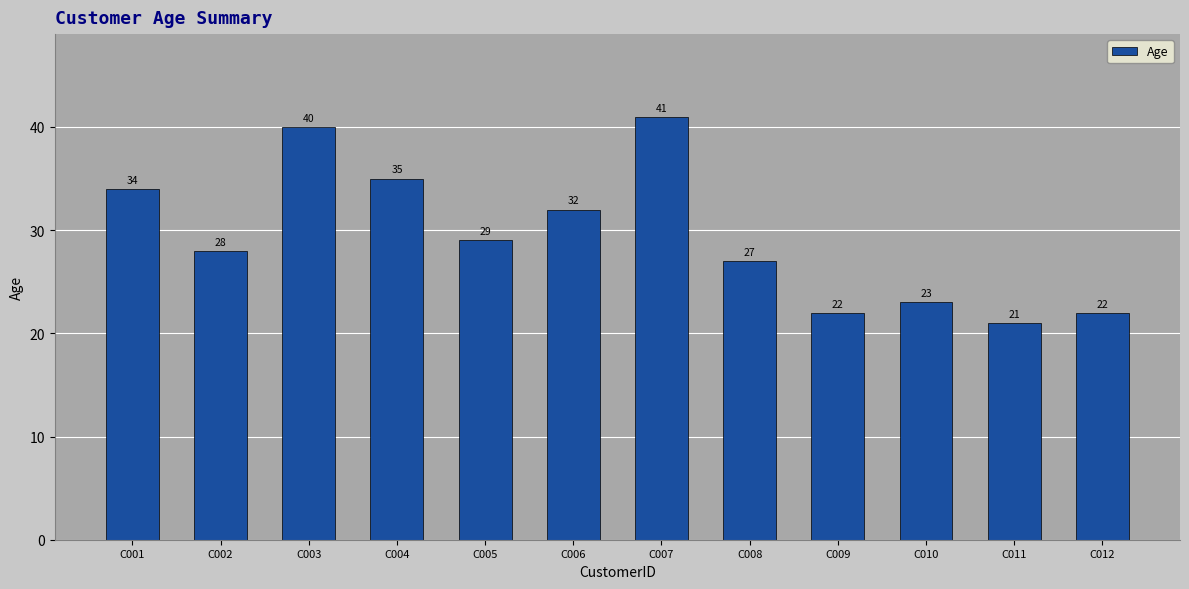

What is the sum of the values at C003 and C001?

74